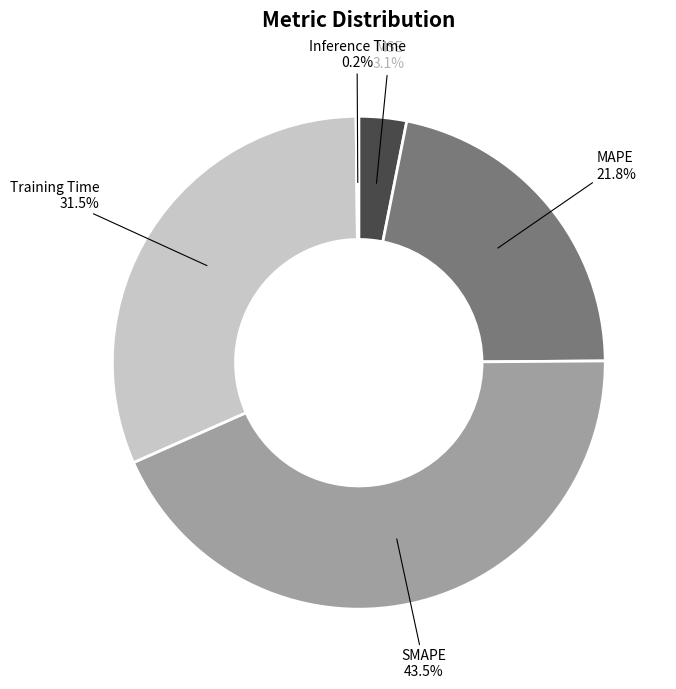

Is there a majority slice in this chart?

No